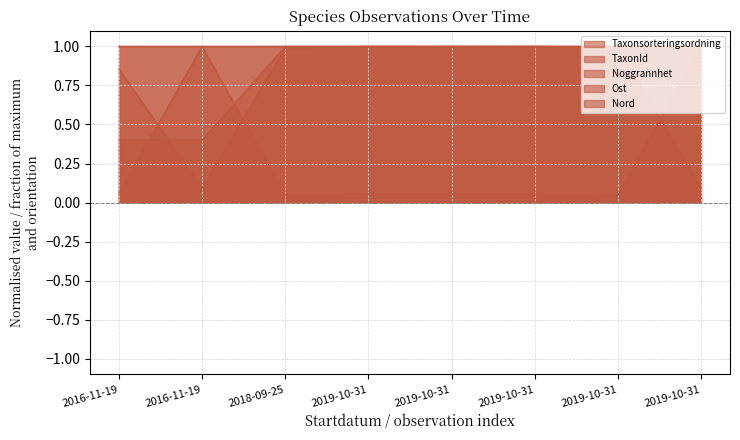

Which label corresponds to the smallest value in the chart?

2019-10-31